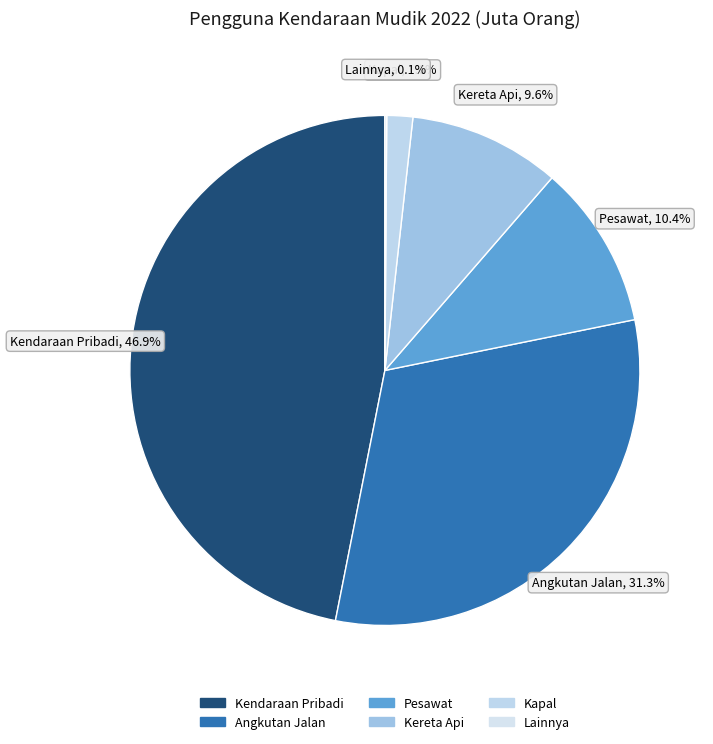

Which category has the biggest portion of the pie?

Kendaraan Pribadi